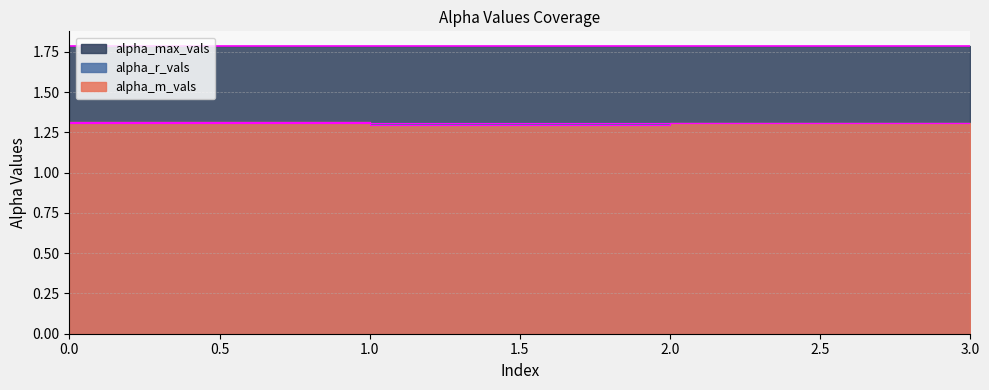

What is the minimum value shown in the chart?

1.3